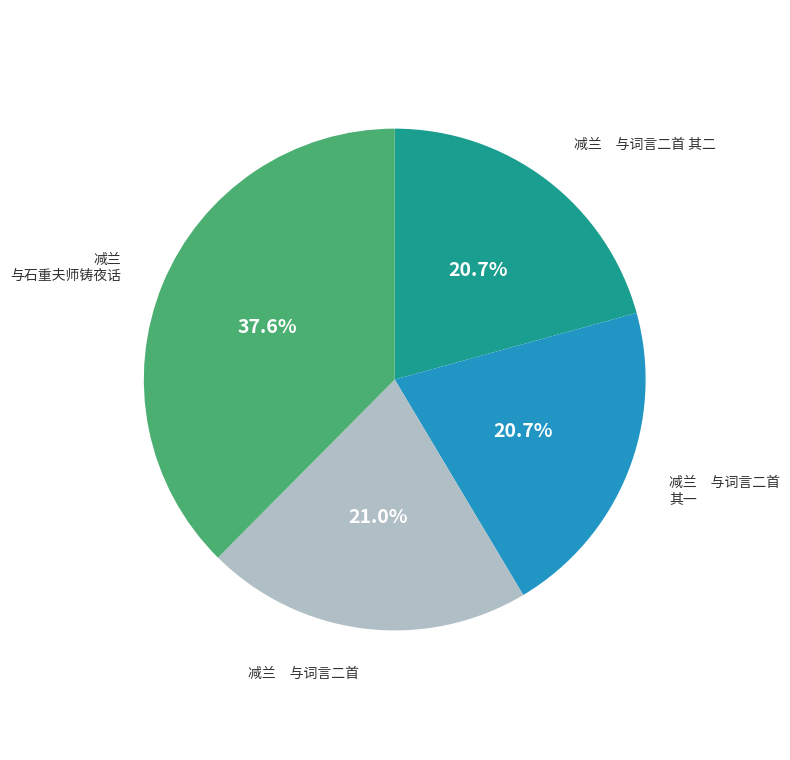

Count the number of slices in the pie.

4